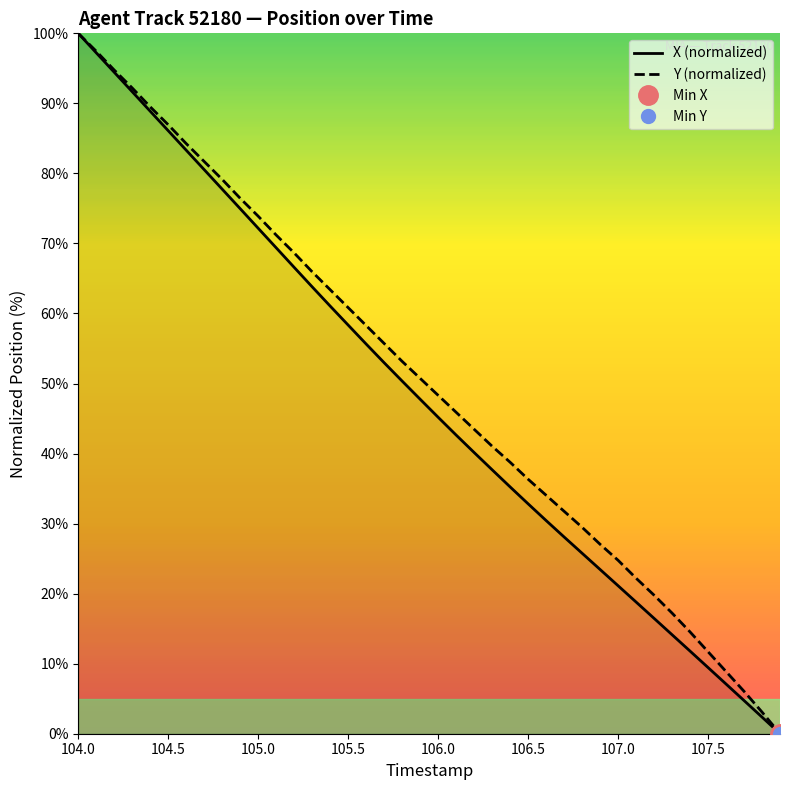

What is the highest value of the X (normalized) series?

100.0